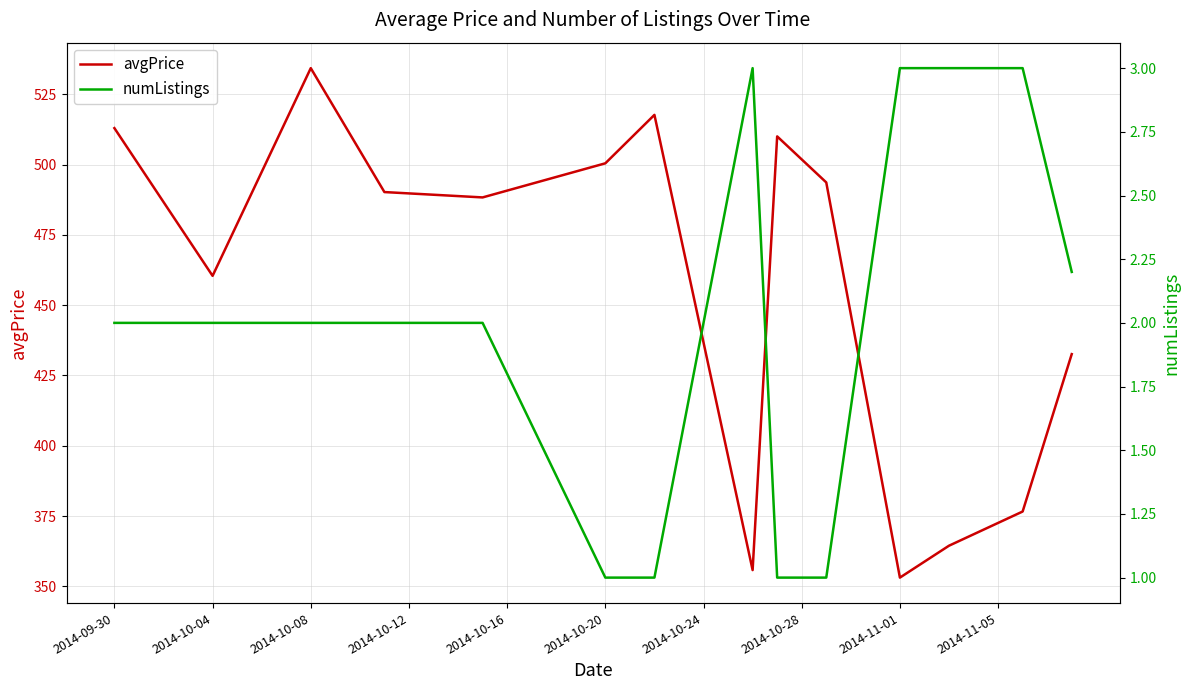

How many interior local peaks does the avgPrice series have?

3